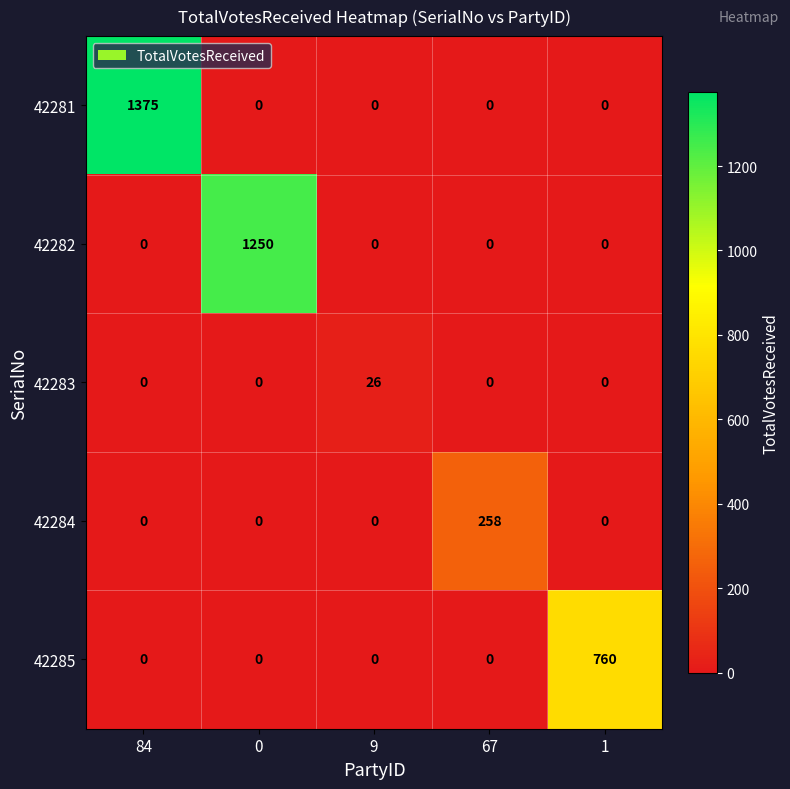

What is the total value across all series at 0?

1250